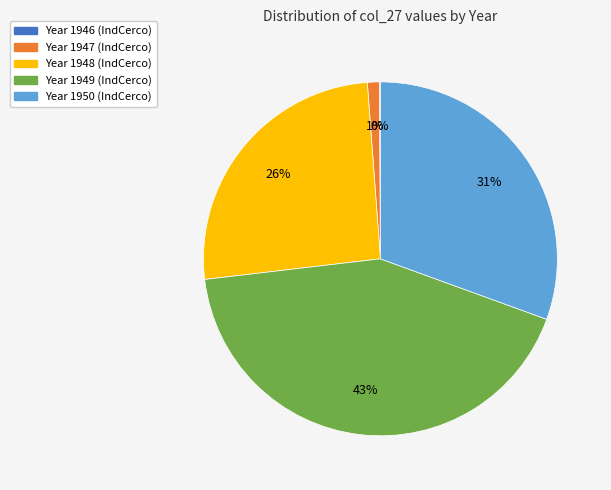

To the nearest percent, what is the average slice percentage?

20%